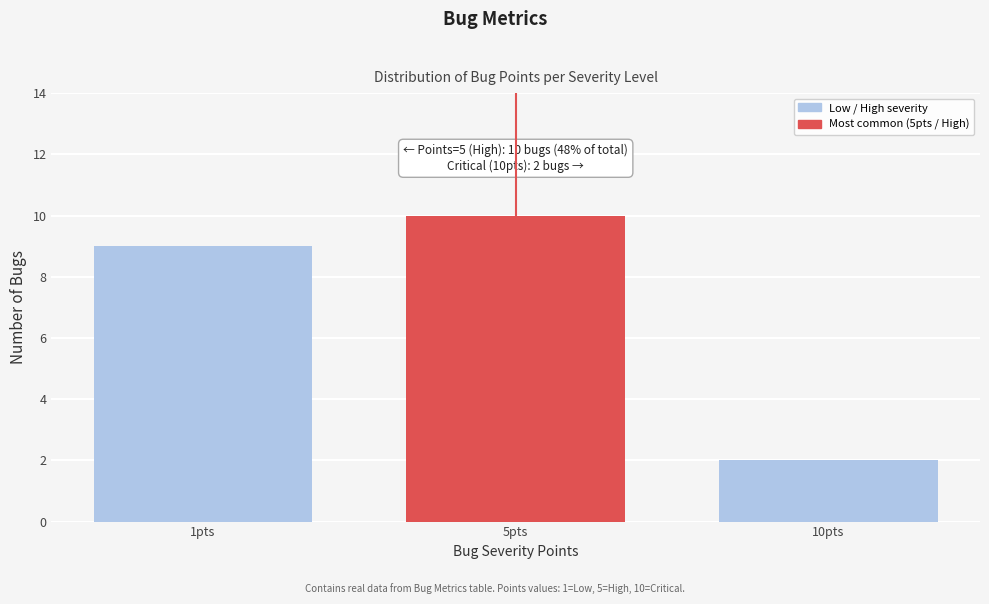

Reading left to right, what are all the values shown in this chart?

9	10	2